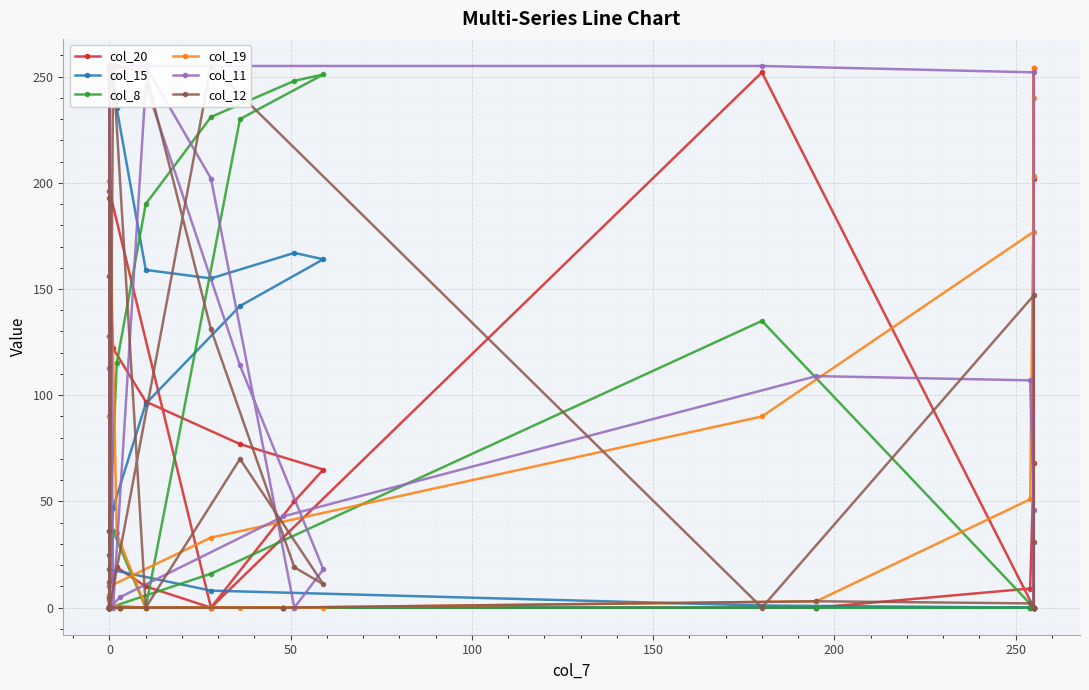

What is the maximum value for col_11?

255